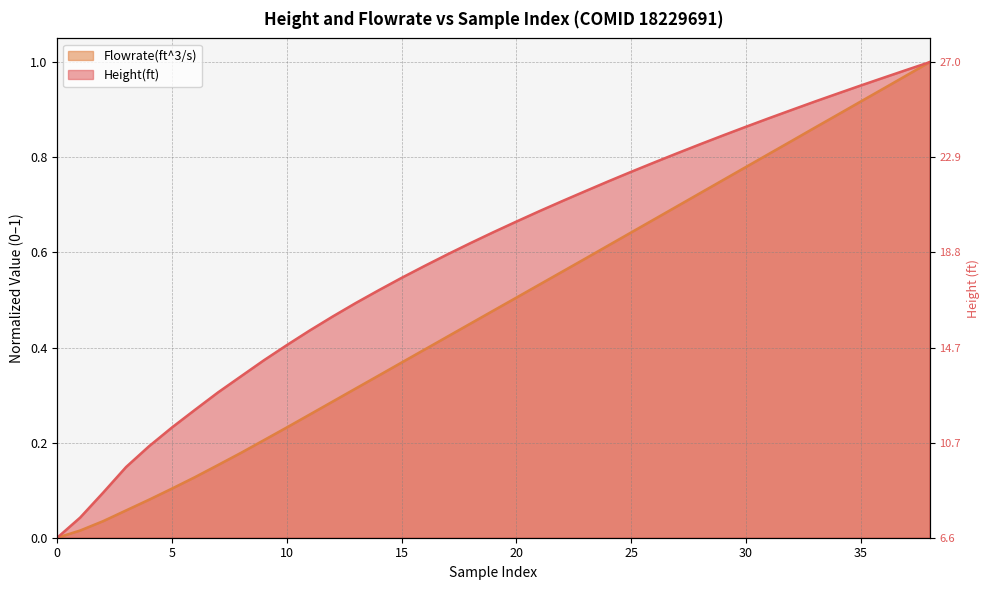

What is the label of the 13th point from the left?

12